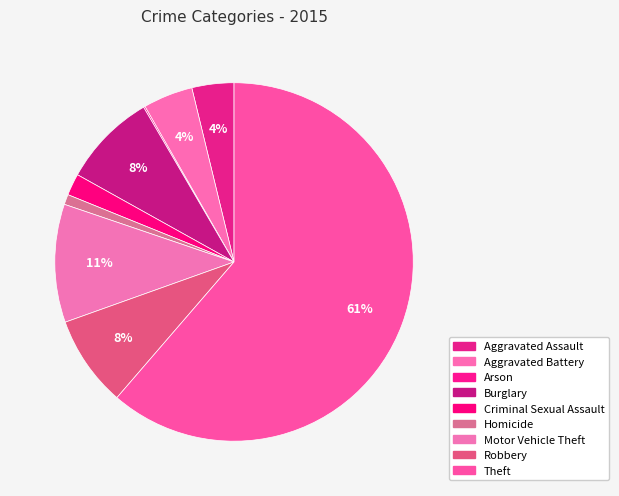

To the nearest percent, what is the difference between the Aggravated Battery and Homicide slice percentages?

4%